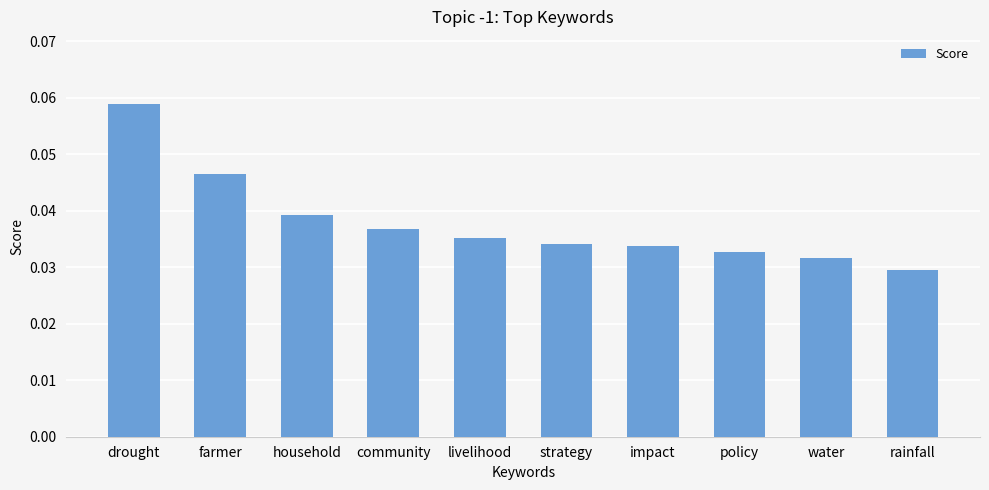

Count the values in the range 0 to 1.

10